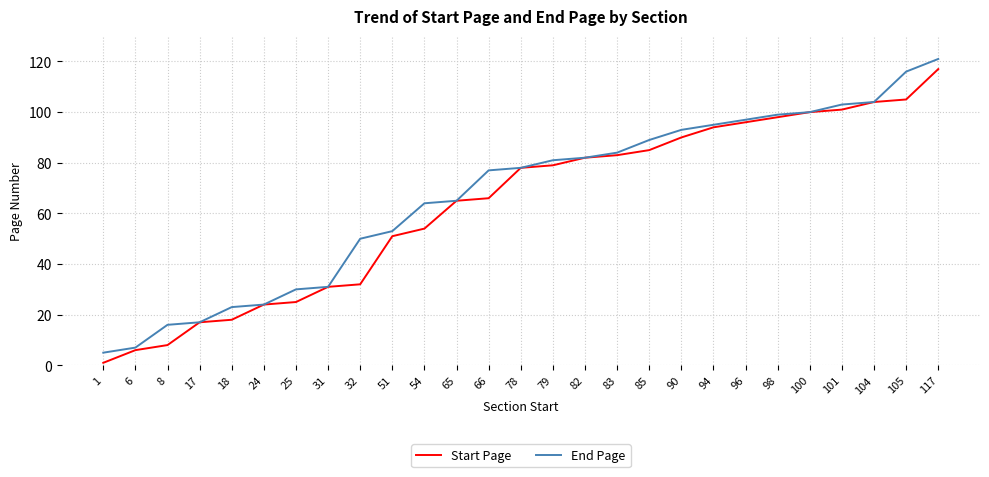

Between 90 and 101, which series saw the biggest shift?

Start Page